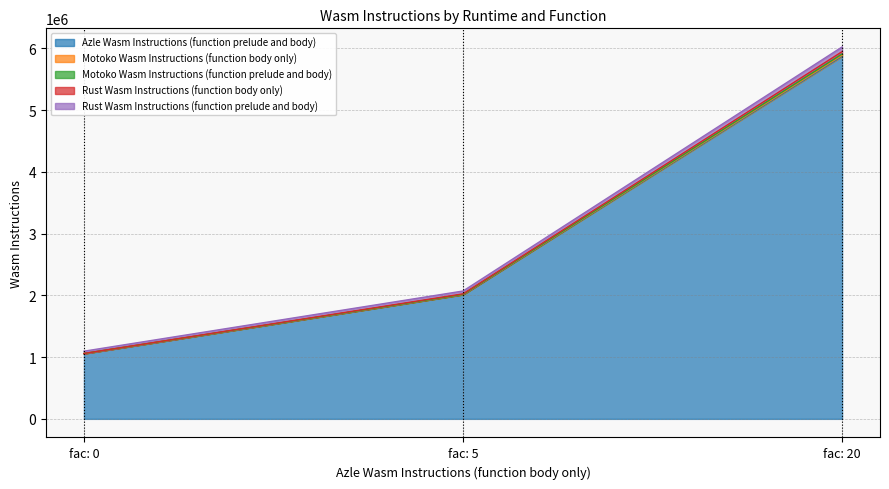

At which category does the chart reach its peak across all series?

fac: 20